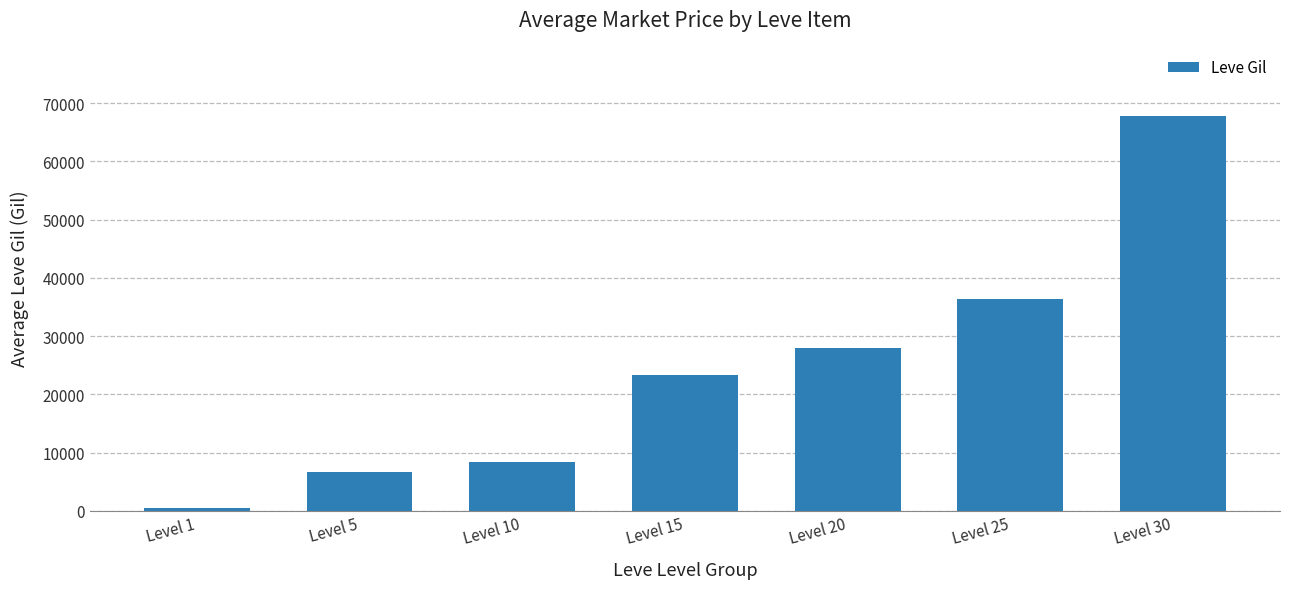

Where is the data nearest to the value 34130?

Level 25